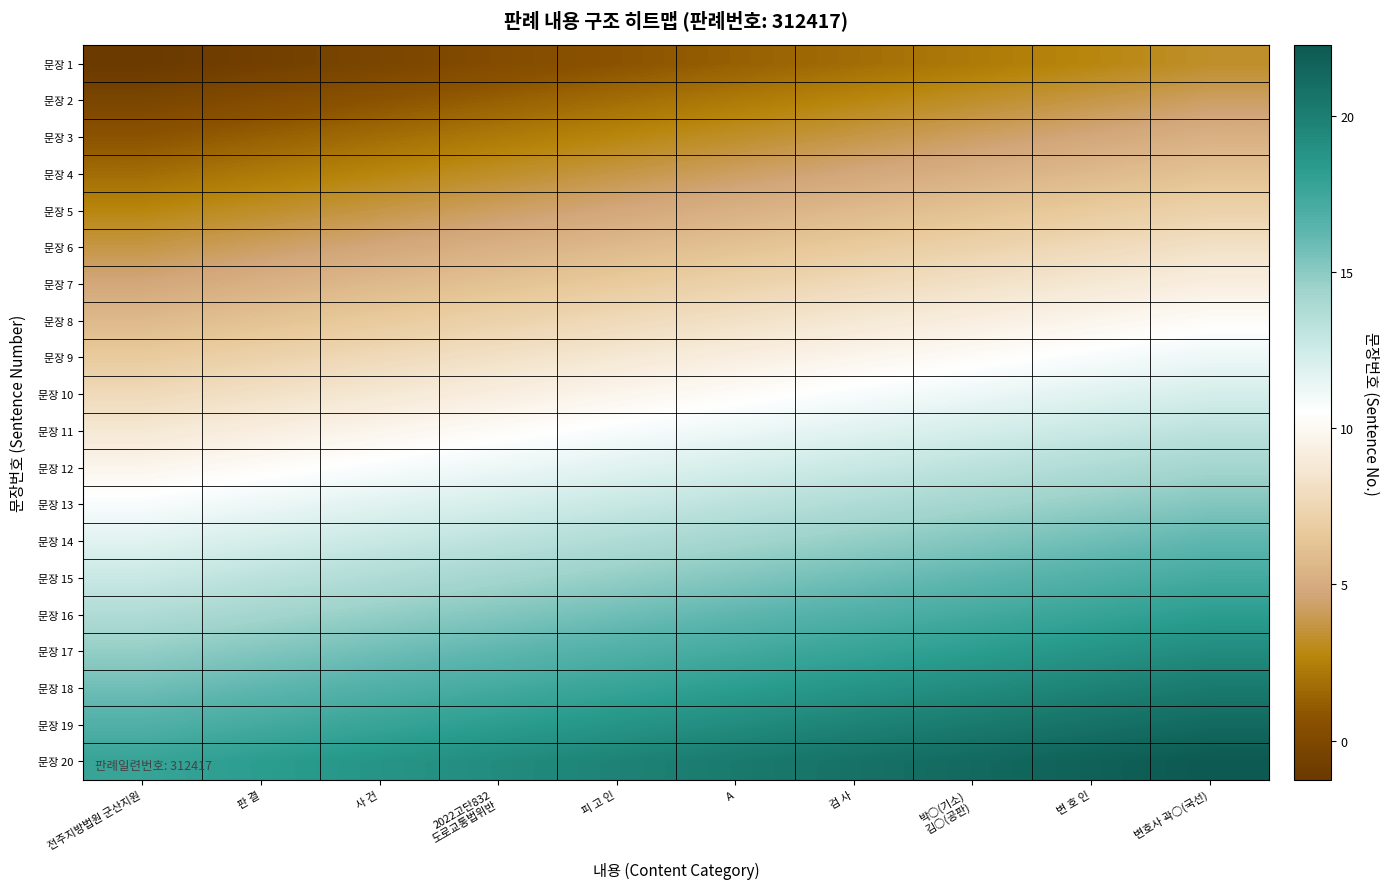

What is the total value across all series at 변호사 곽○(국선)?

255.0